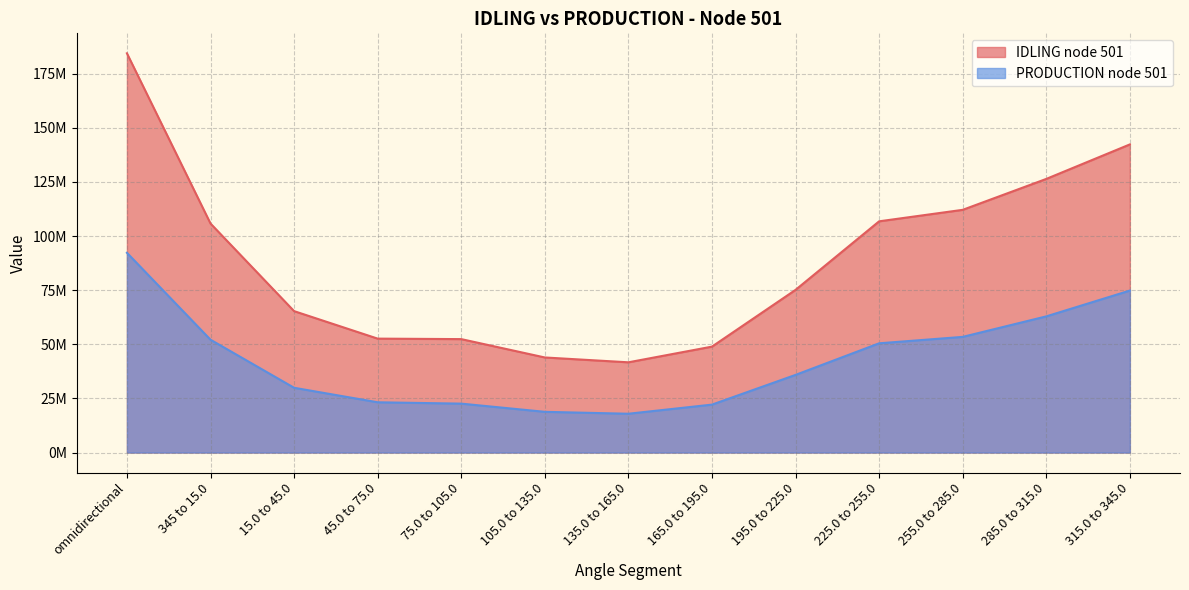

Reading left to right, list all the values displayed in this chart.

IDLING node 501: 184408164.9	105776518.8	65319688.7	52618397.1	52393409.3	43913787.2	41677204.8	48923285.4	75137807.6	106801027.6	112104697.4	126389102.6	142321291.4
PRODUCTION node 501: 92259838.9	52115801.8	29915697.5	23218493.3	22593164.8	18806449.3	17923063.0	22136835.6	35863840.9	50456388.3	53423244.6	62891365.9	74814480.7